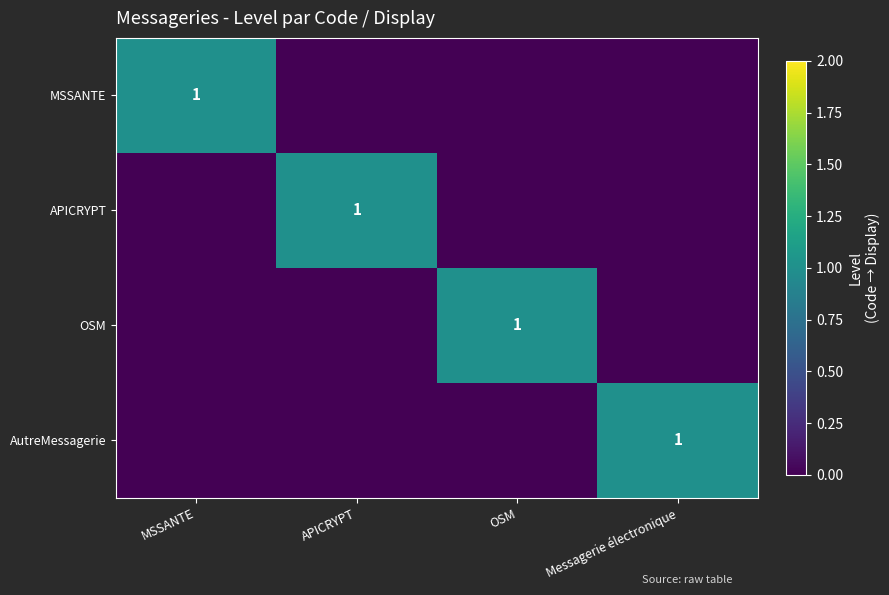

Is it true that APICRYPT equals 1 at APICRYPT?

True